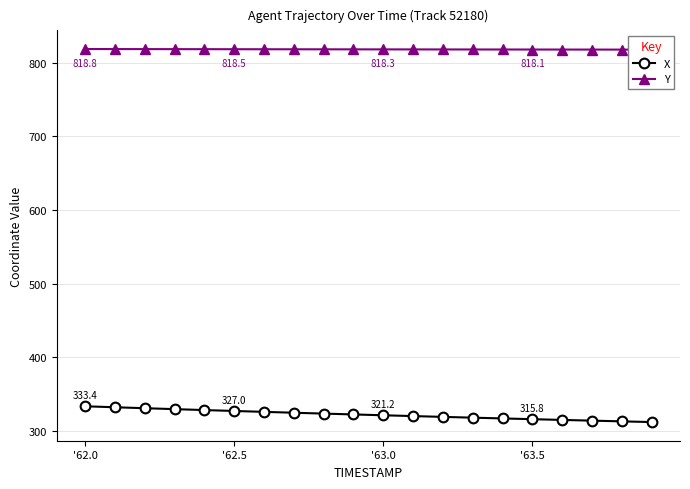

What is the maximum value for X?

333.4